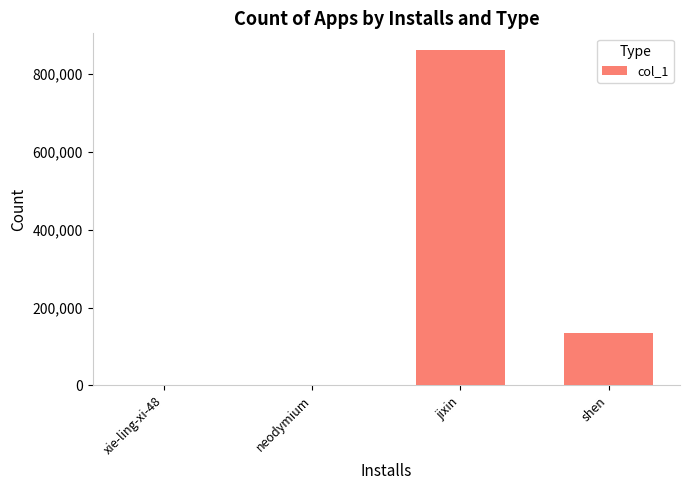

Which category has the highest value across all series?

jixin